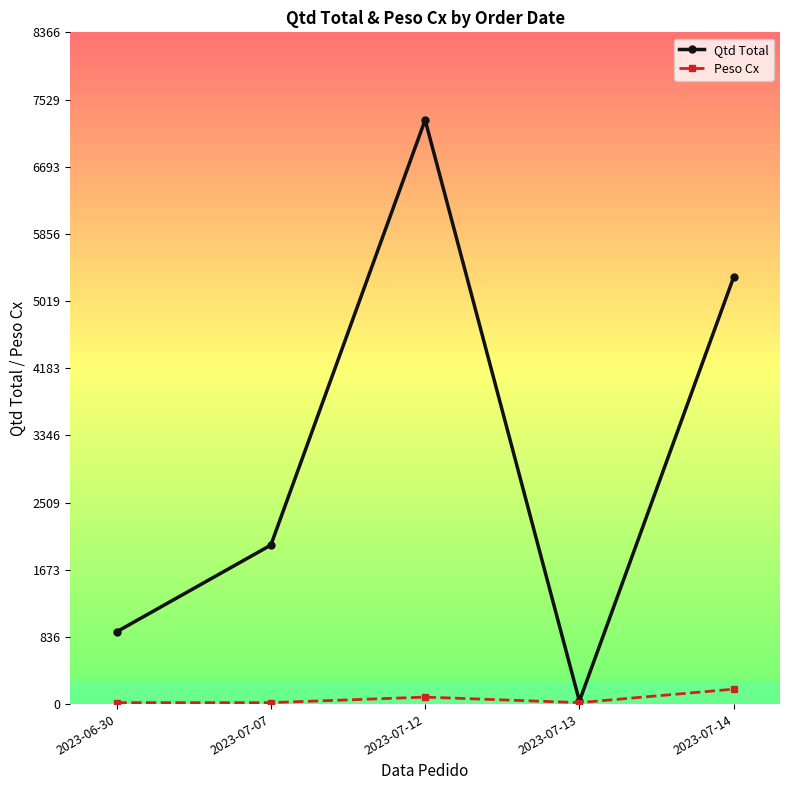

What is the minimum value shown in the chart?

18